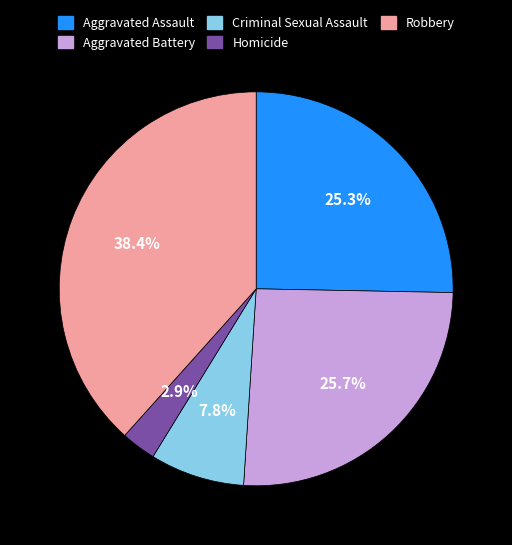

What percentage is the Aggravated Assault slice, to the nearest percent?

25%